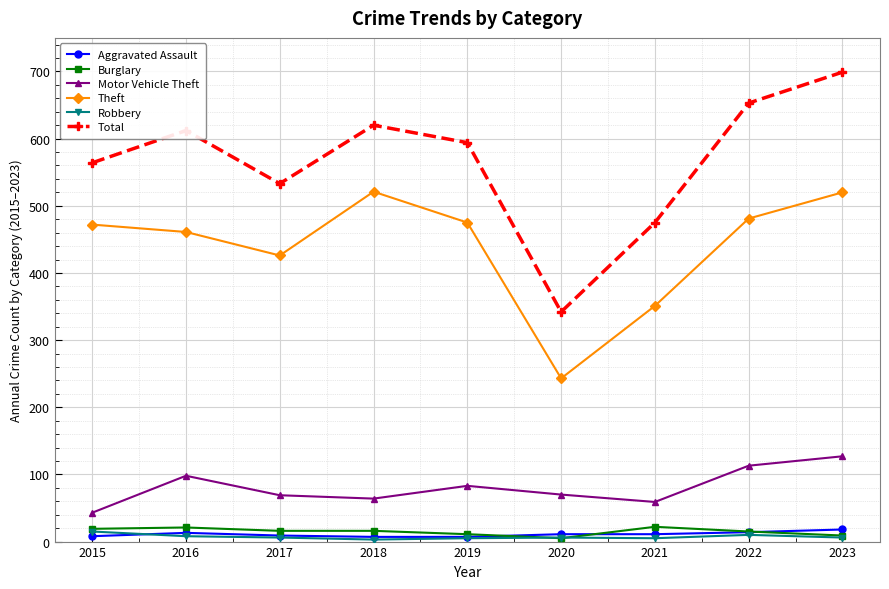

True or false: Total and Theft cross at least once.

False